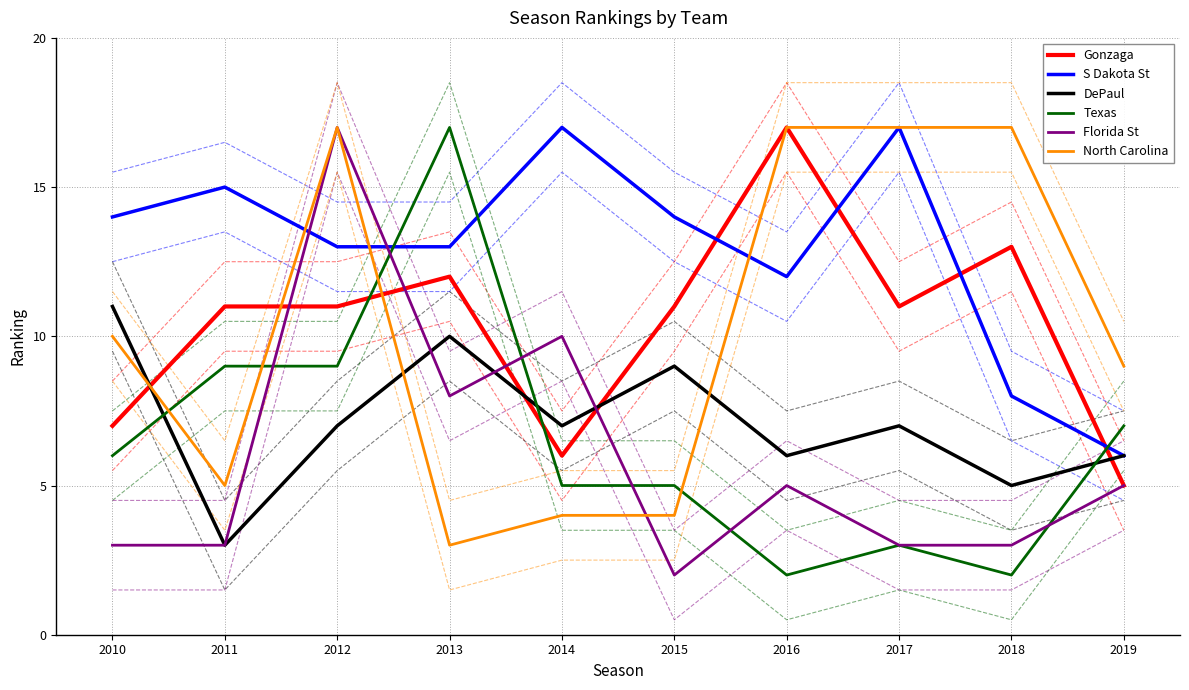

The North Carolina series shows 5 at 2015. True or false?

False